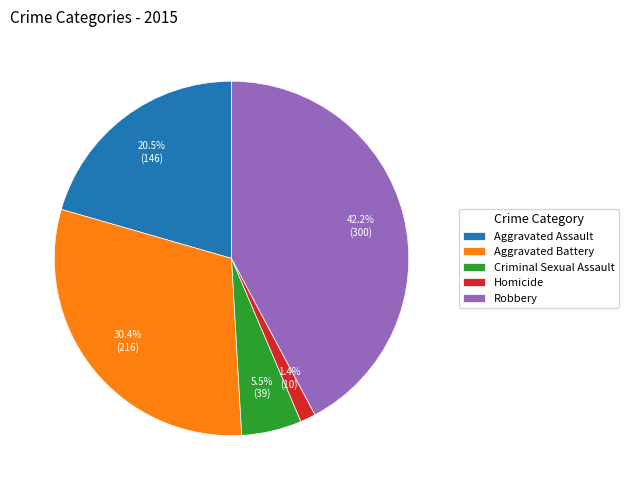

How many slices are in this pie chart?

5